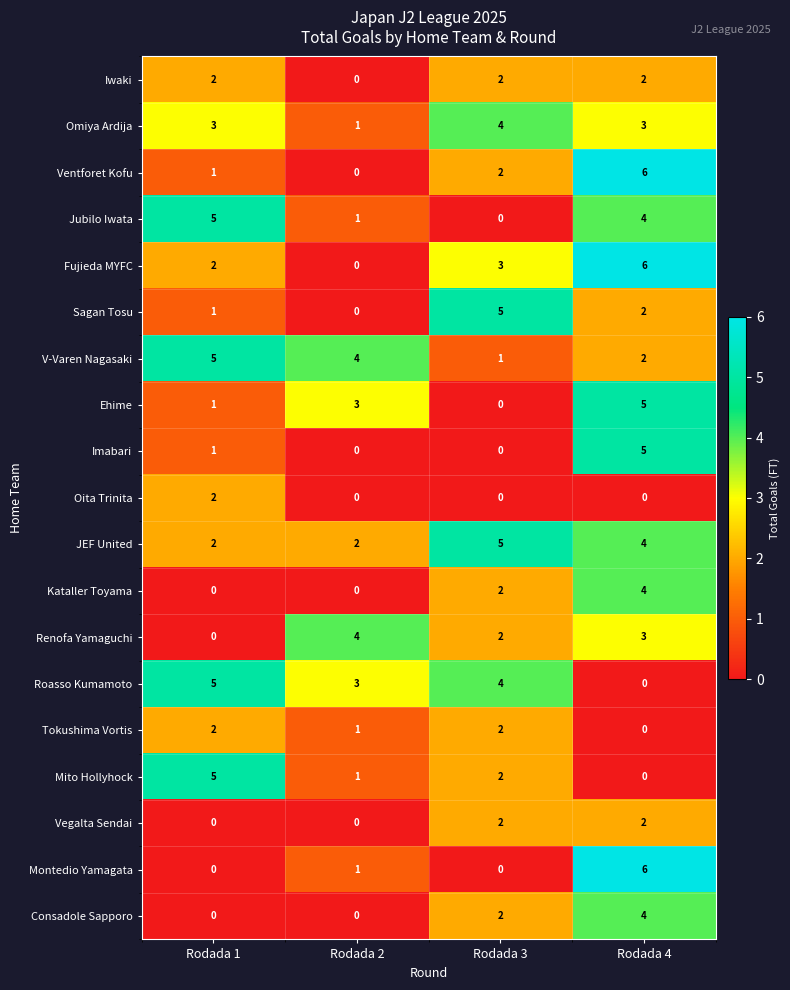

At which label does Iwaki reach its minimum?

Rodada 2